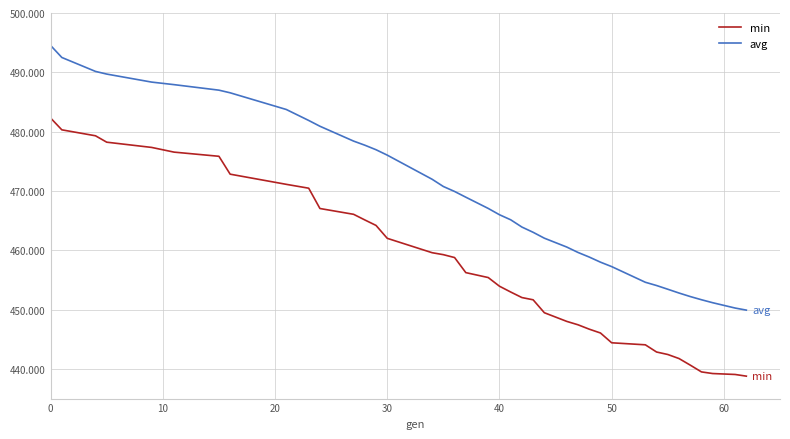

Which series has the largest total across all categories?

avg